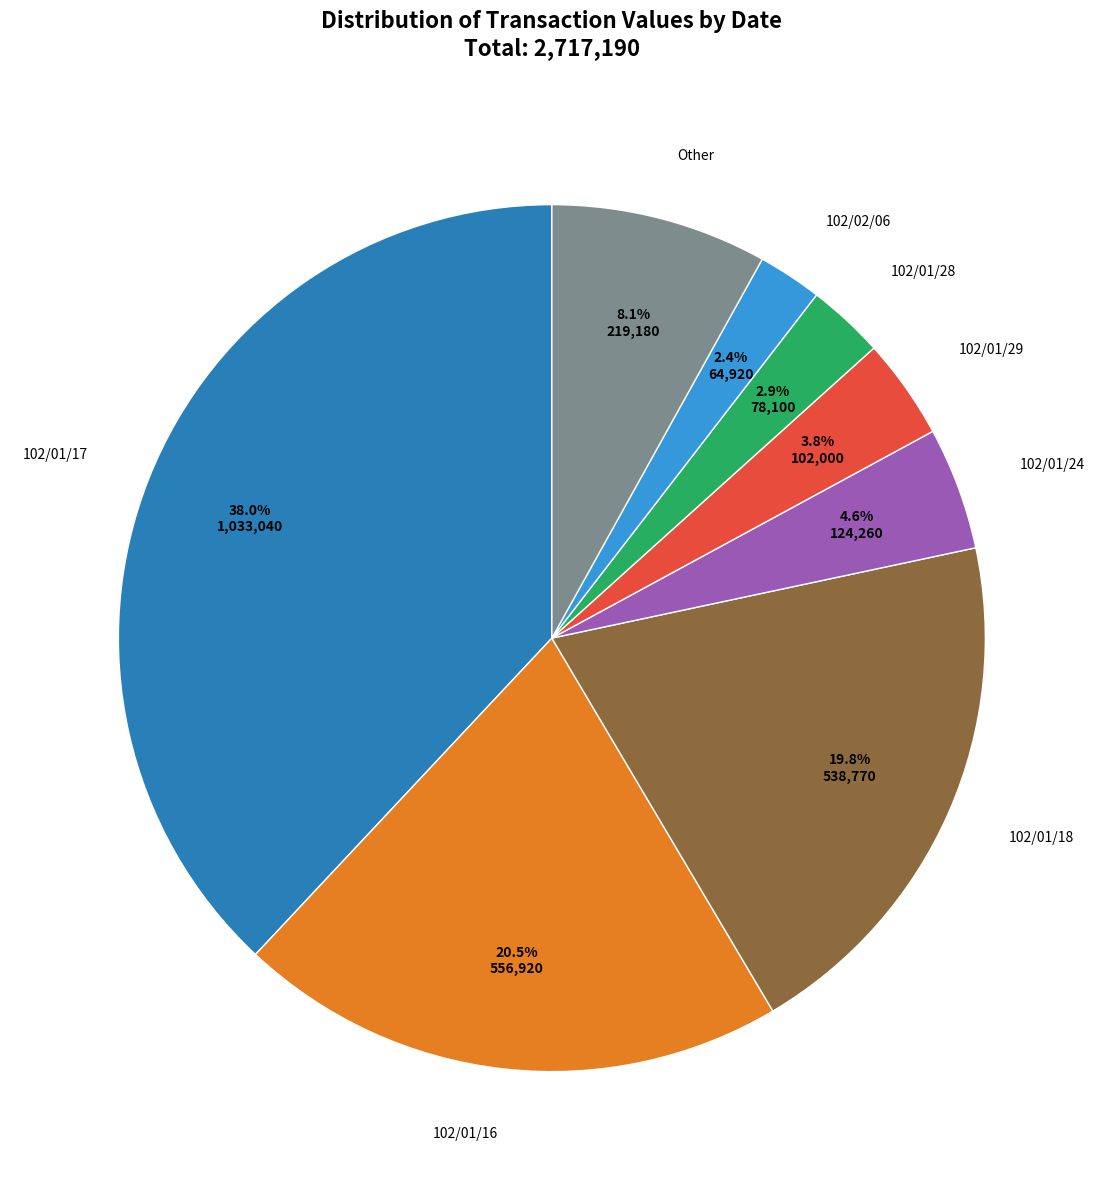

What is the largest slice in the pie chart?

102/01/17